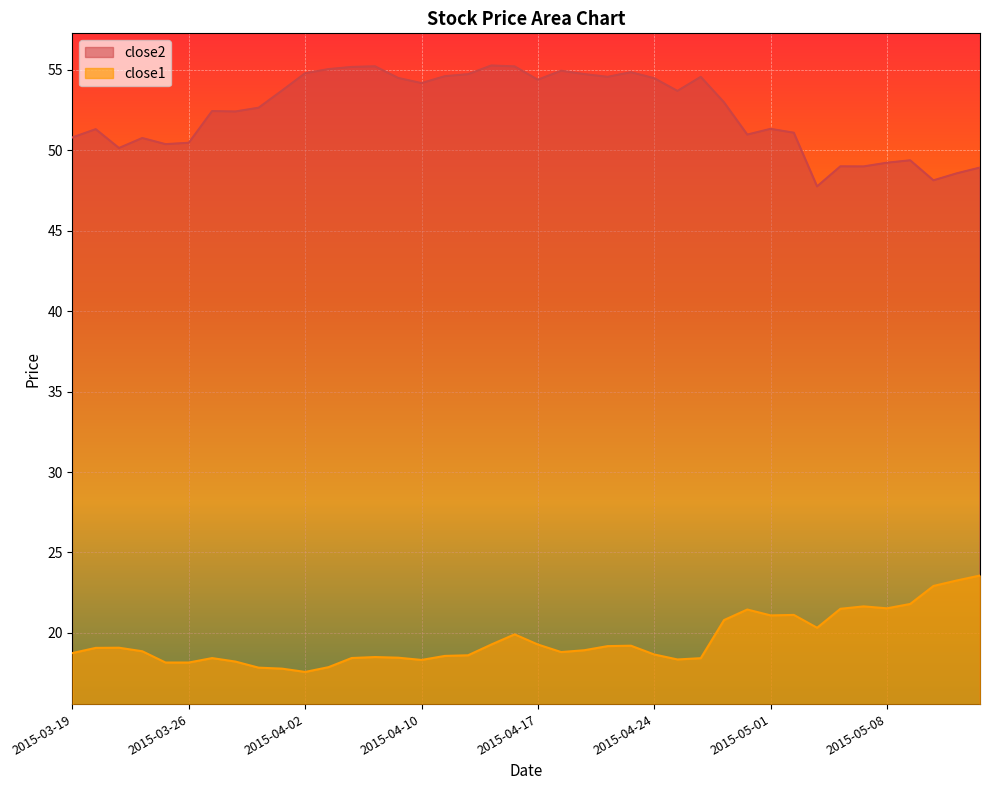

Reading left to right, list all the values displayed in this chart.

close1: 18.7	19.1	19.1	18.9	18.2	18.2	18.4	18.2	17.8	17.8	17.6	17.9	18.4	18.5	18.5	18.3	18.6	18.6	19.3	19.9	19.3	18.8	18.9	19.2	19.2	18.7	18.3	18.4	20.8	21.4	21.1	21.1	20.3	21.5	21.6	21.5	21.8	22.9	23.3	23.6
close2: 50.8	51.3	50.1	50.8	50.4	50.5	52.4	52.4	52.6	53.7	54.8	55.0	55.2	55.2	54.5	54.2	54.6	54.7	55.3	55.2	54.4	55.0	54.7	54.6	54.9	54.5	53.7	54.6	53.0	51.0	51.3	51.1	47.8	49.0	49.0	49.2	49.4	48.1	48.6	48.9